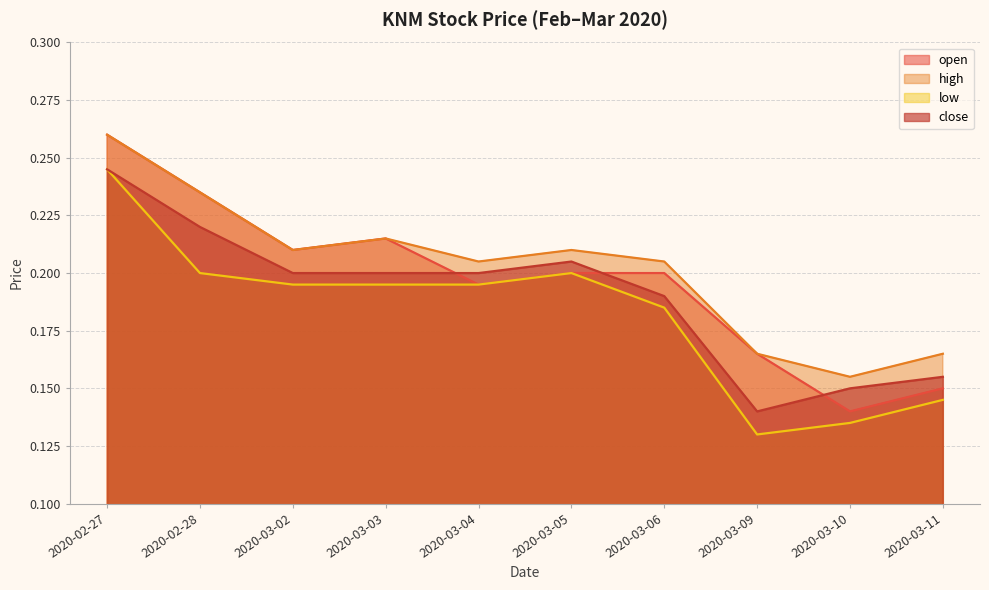

What is the label of the 7th point from the left?

2020-03-06